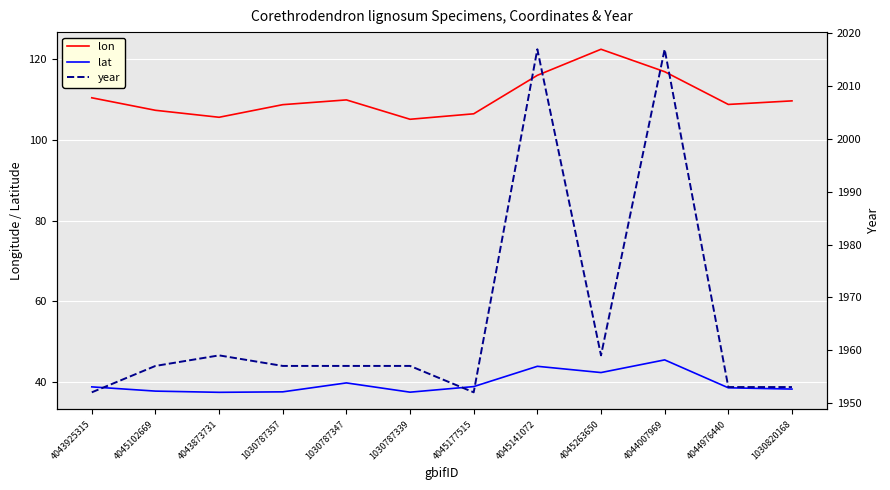

What is the total value across all series at 1030787339?

2099.7